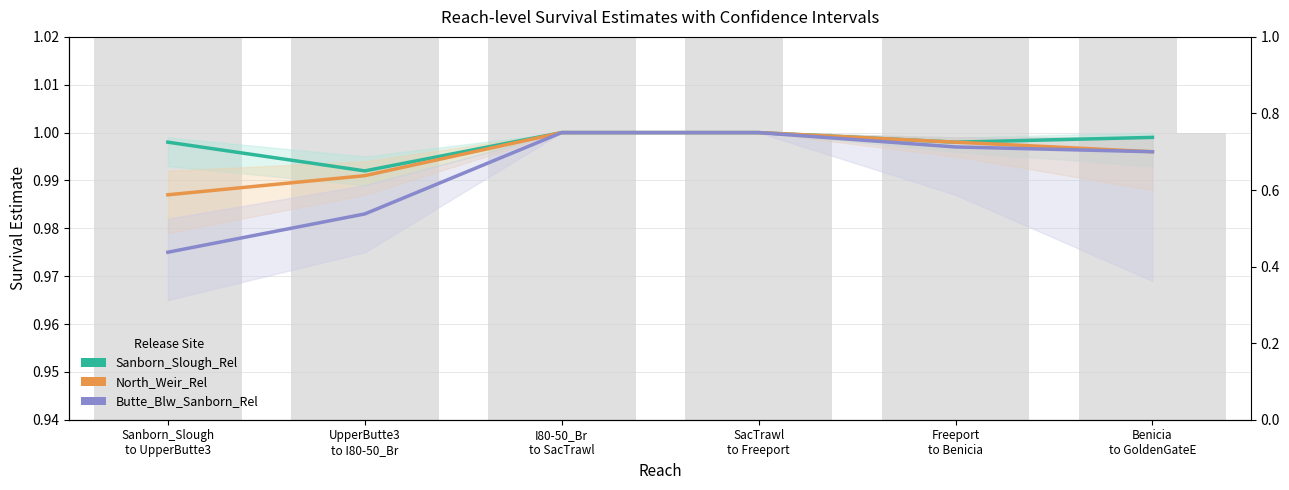

What is the average value of the Sanborn_Slough_Rel series?

1.0